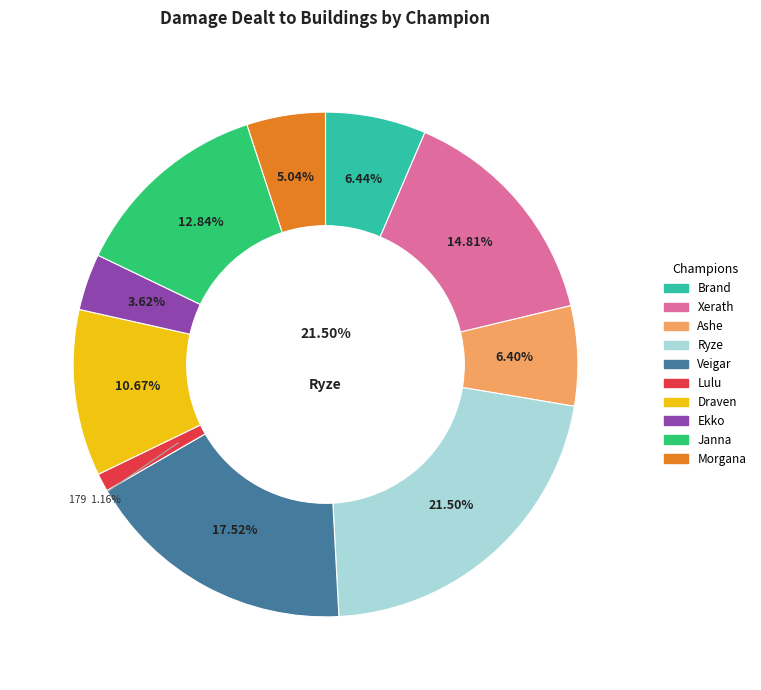

Which has a higher value, Veigar or Brand?

Veigar